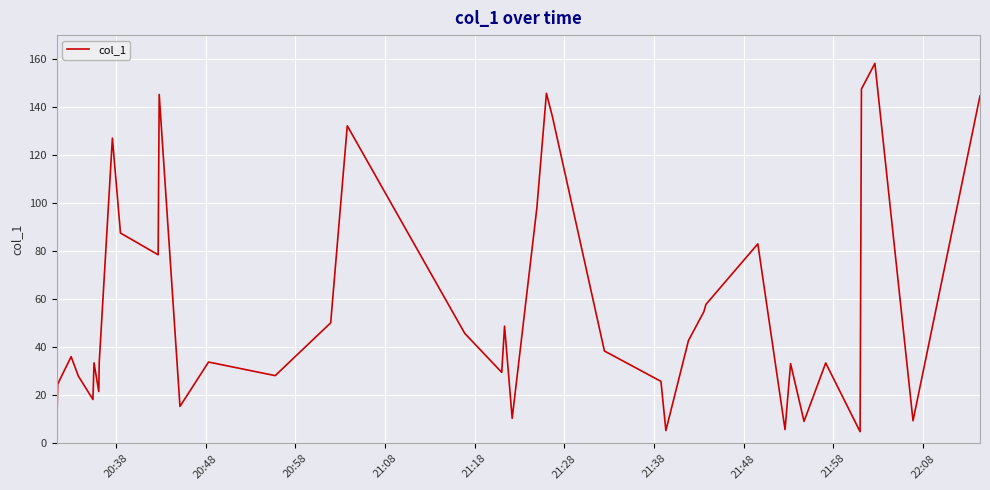

How many values are below 36?

20